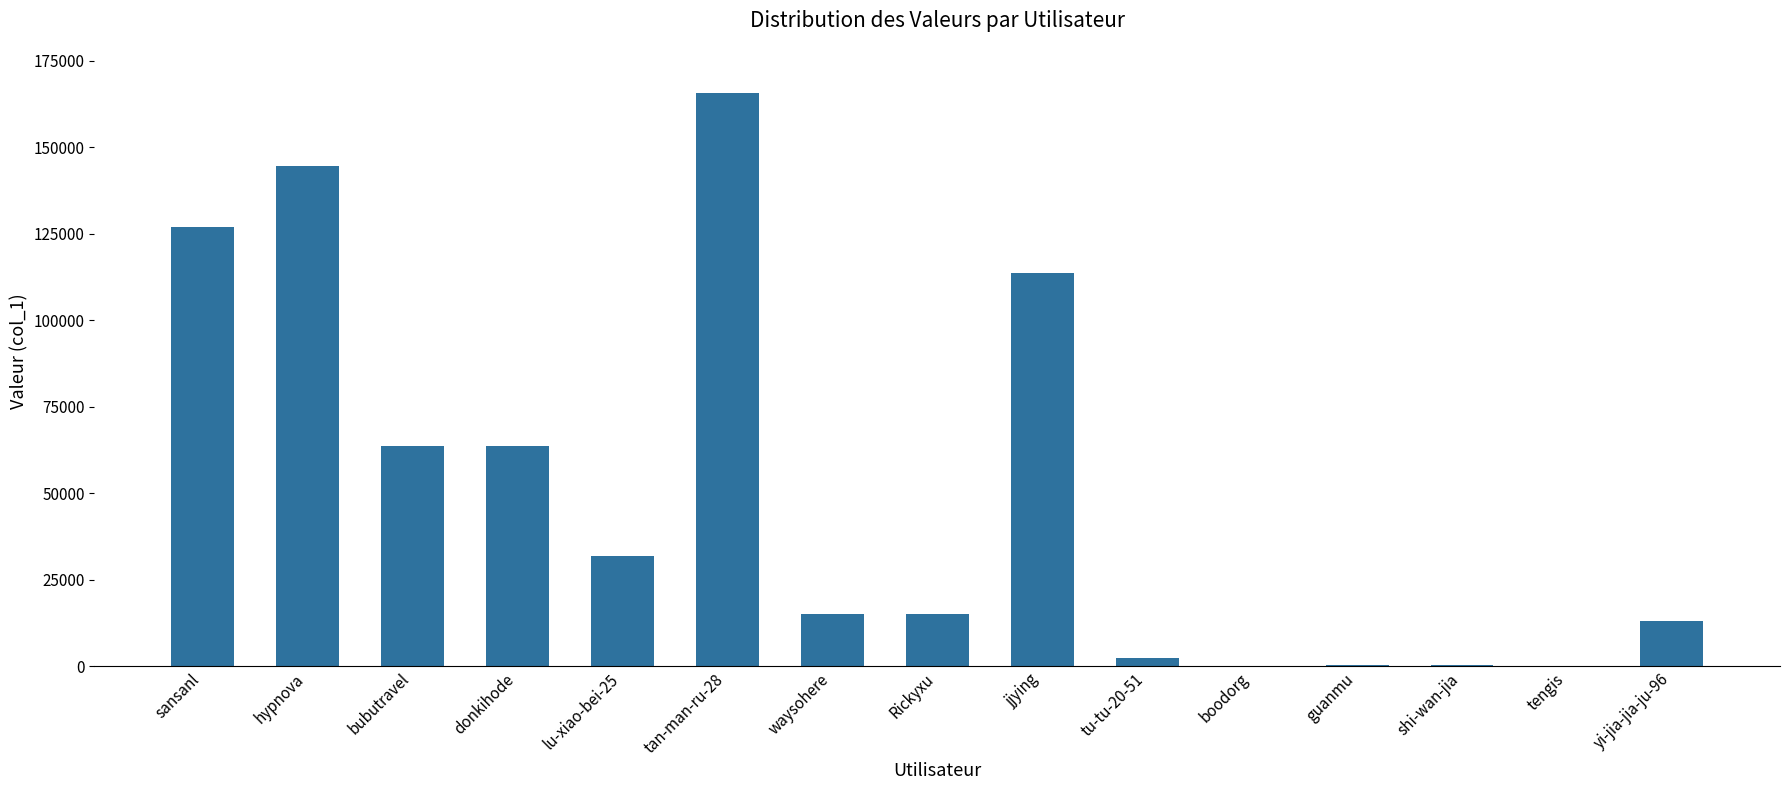

Between tan-man-ru-28 and jjying, which is larger?

tan-man-ru-28